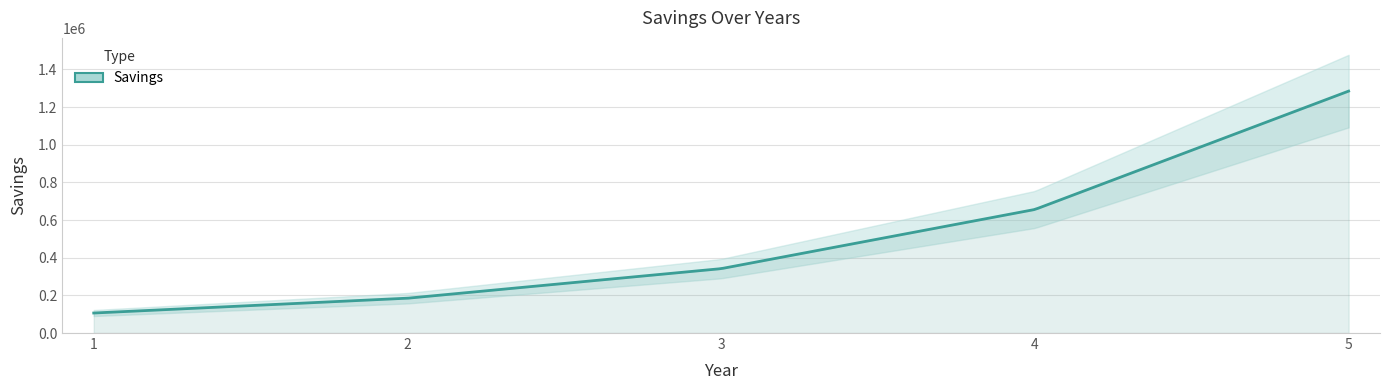

What is the change in value from 1 to 3?

+235743.3